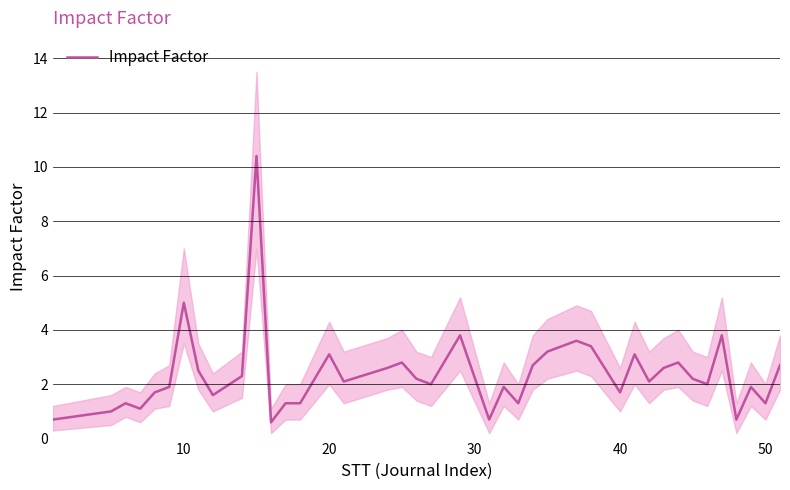

What is the sum of all values?

95.0